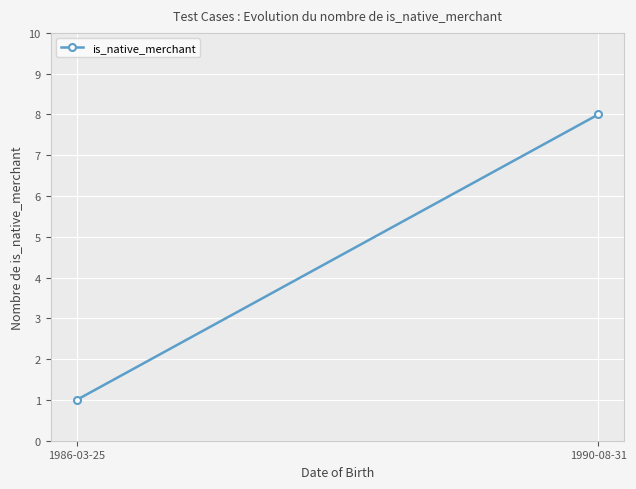

Reading left to right, extract all data points from this chart.

1986-03-25=1	1990-08-31=8